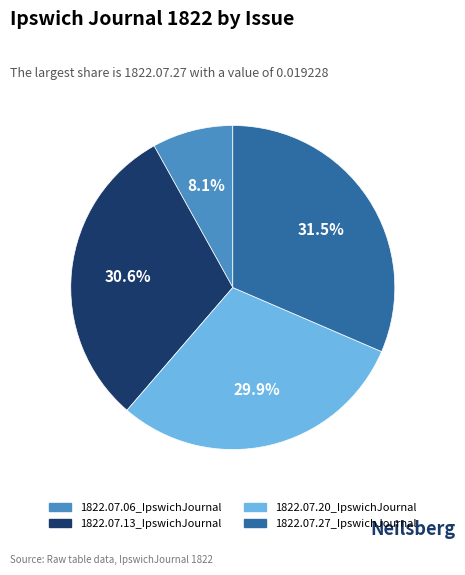

Count the number of slices in the pie.

4